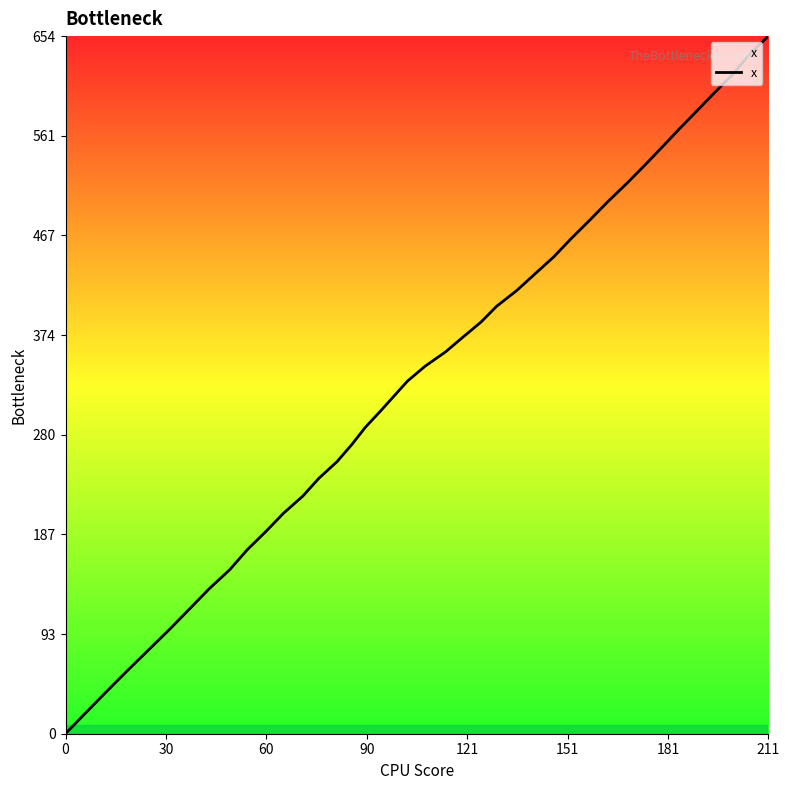

What is the maximum value shown in the chart?

654.5